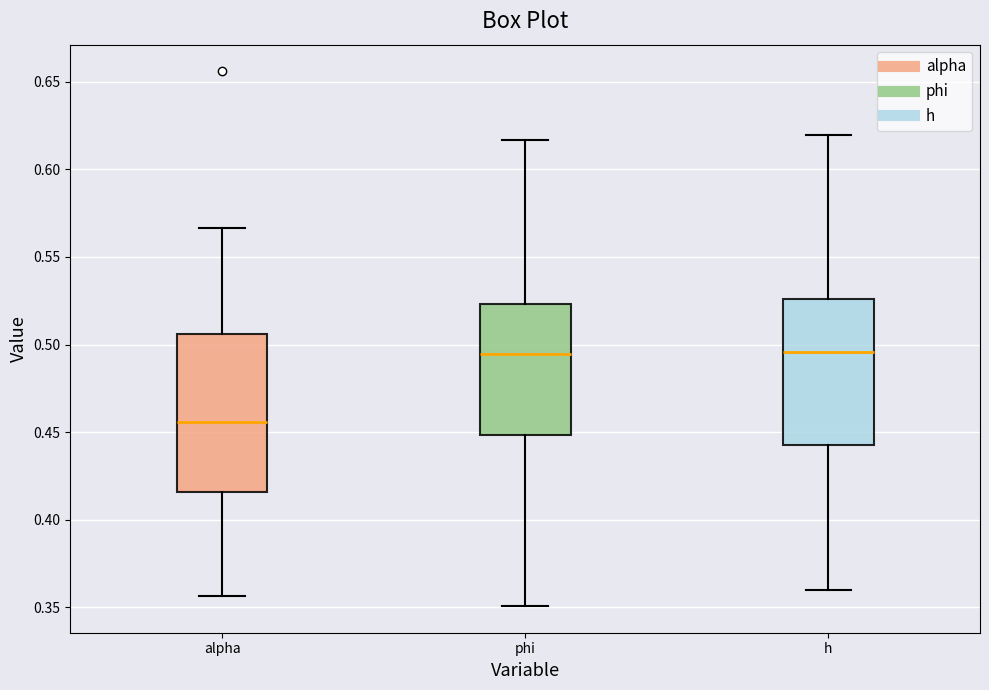

Where is the upper edge of the box for alpha on the y-axis? The values are not printed on the chart, so give them approximately, as read against the axis.

0.505